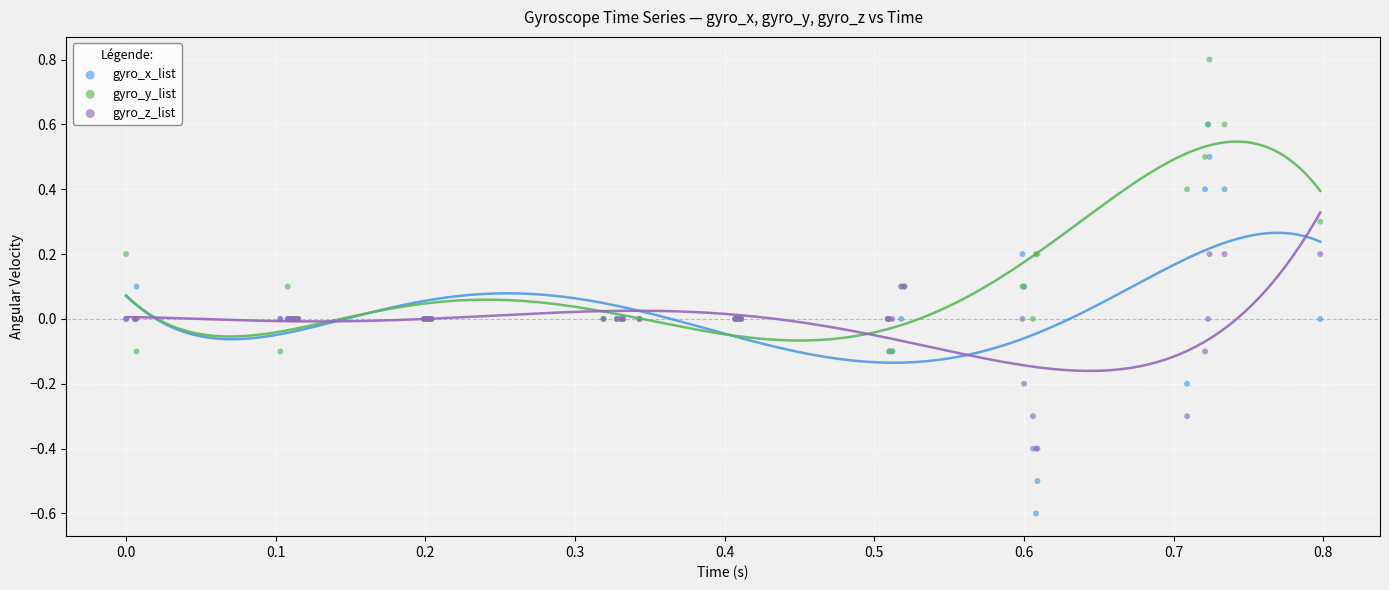

What are all the series names shown in the legend?

gyro_x_list, gyro_y_list, gyro_z_list